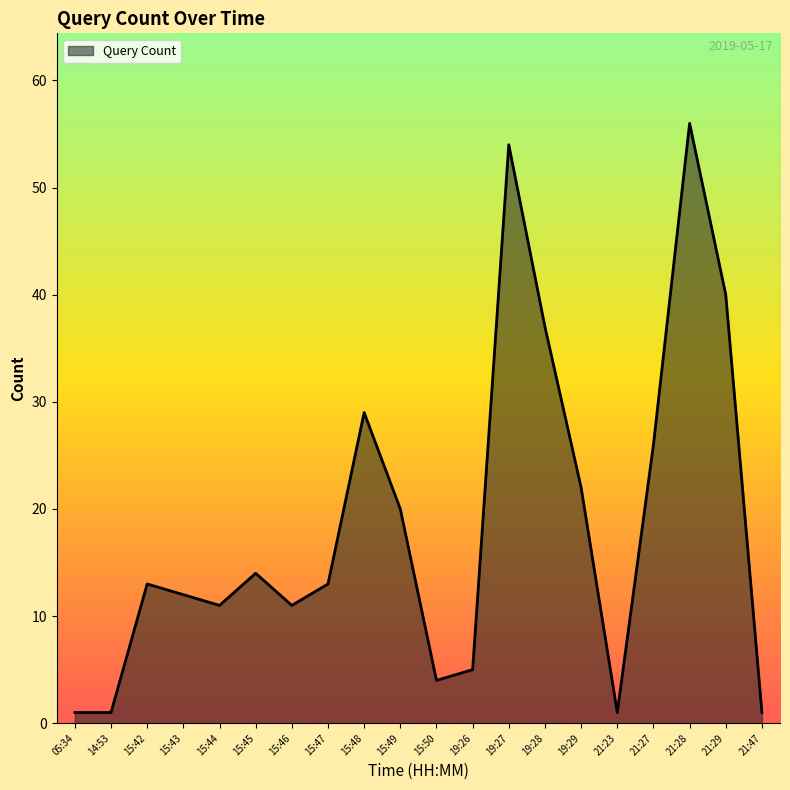

Does the chart have visible grid lines?

No